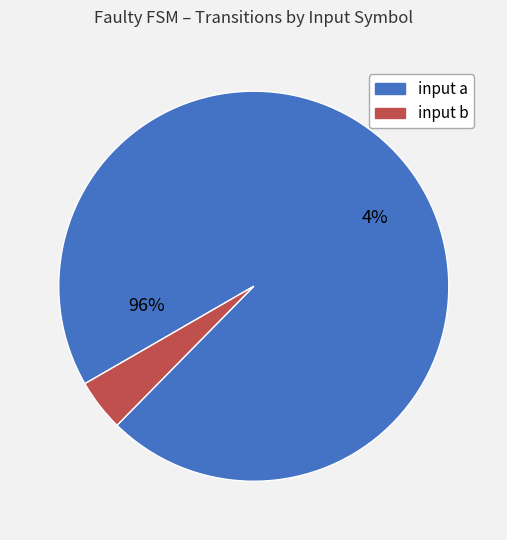

What is the smallest slice in the pie chart?

input b